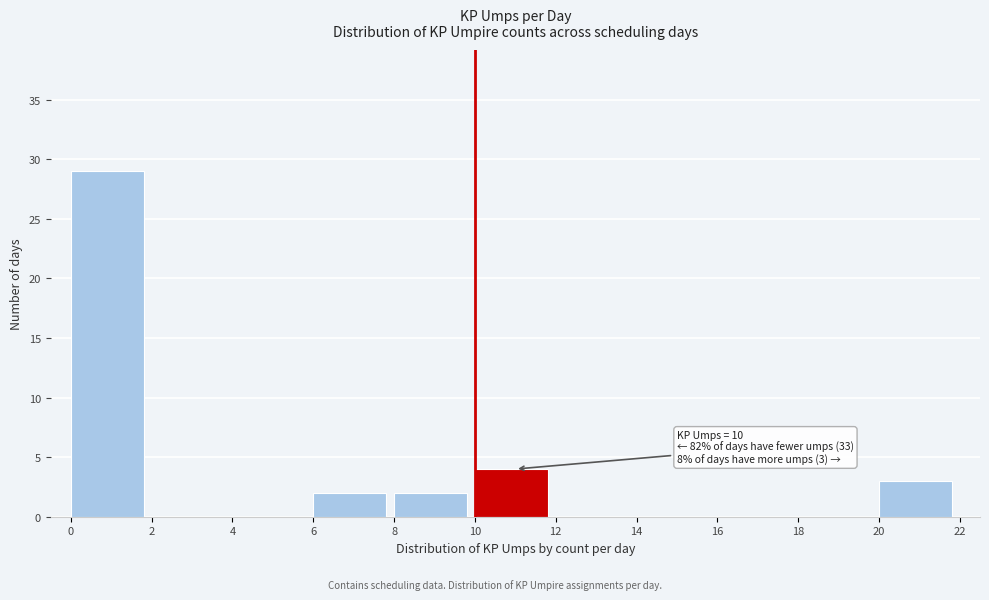

Over which range of the x-axis is the bar tallest?

0 to 2